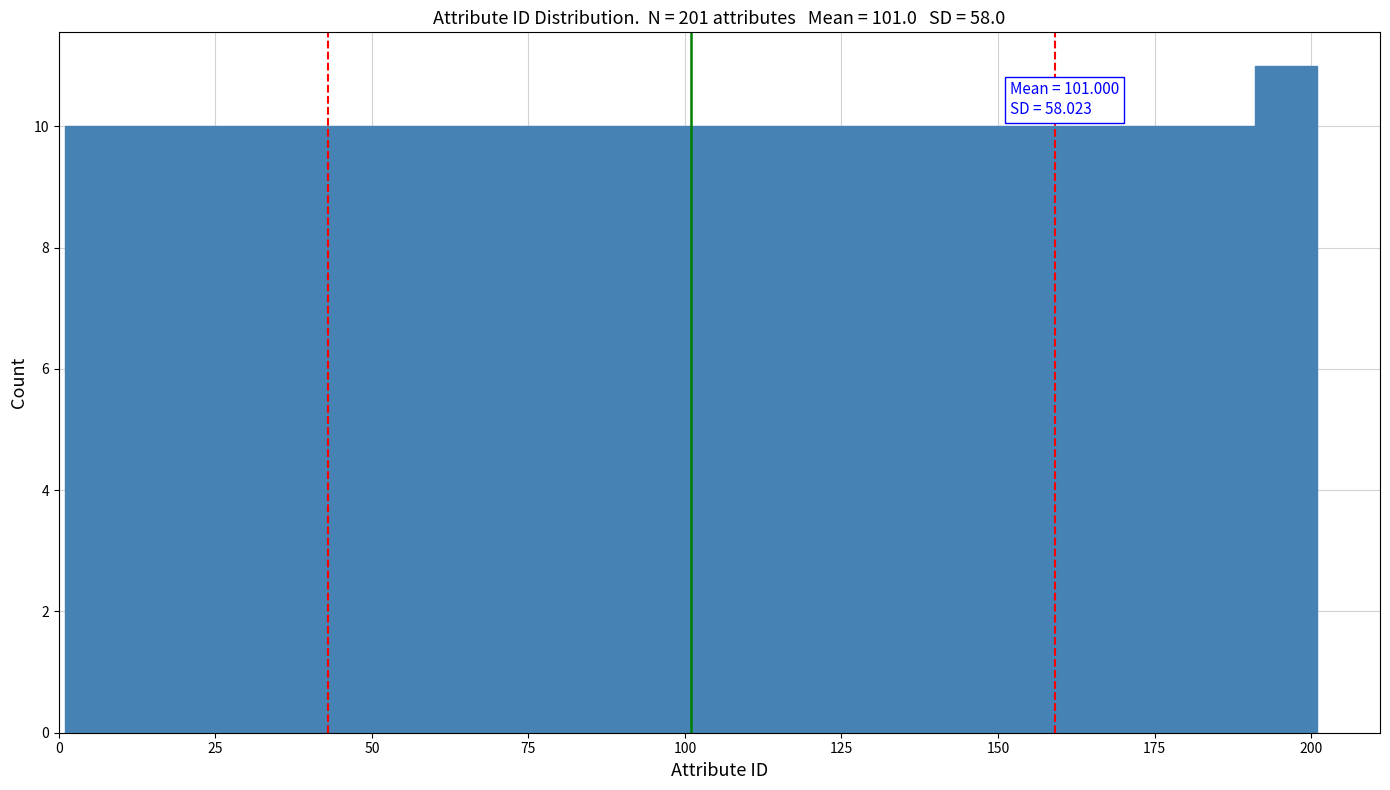

Read against the x-axis, roughly where is the centre of the tallest bar?

195